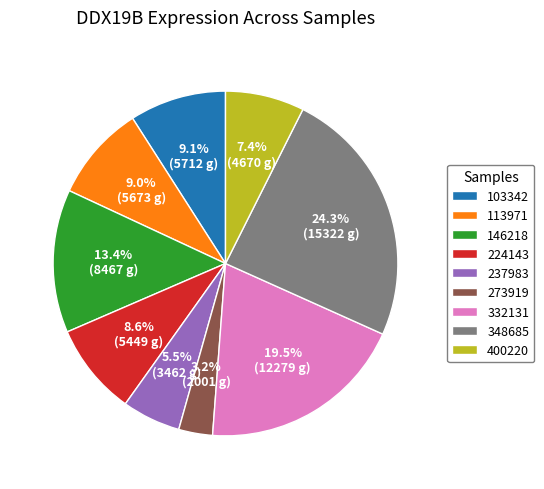

Which has a higher value, 237983 or 400220?

400220